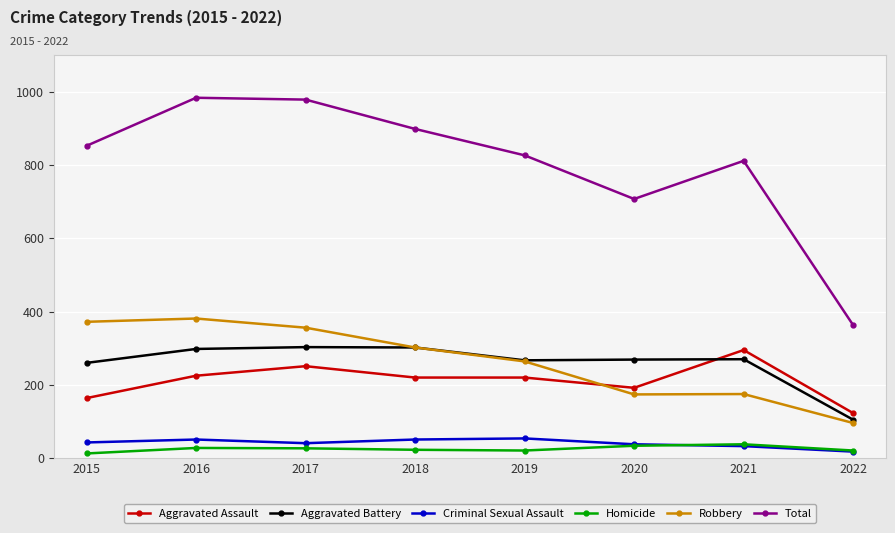

True or false: Total has more than 1 points higher than both neighbors.

True